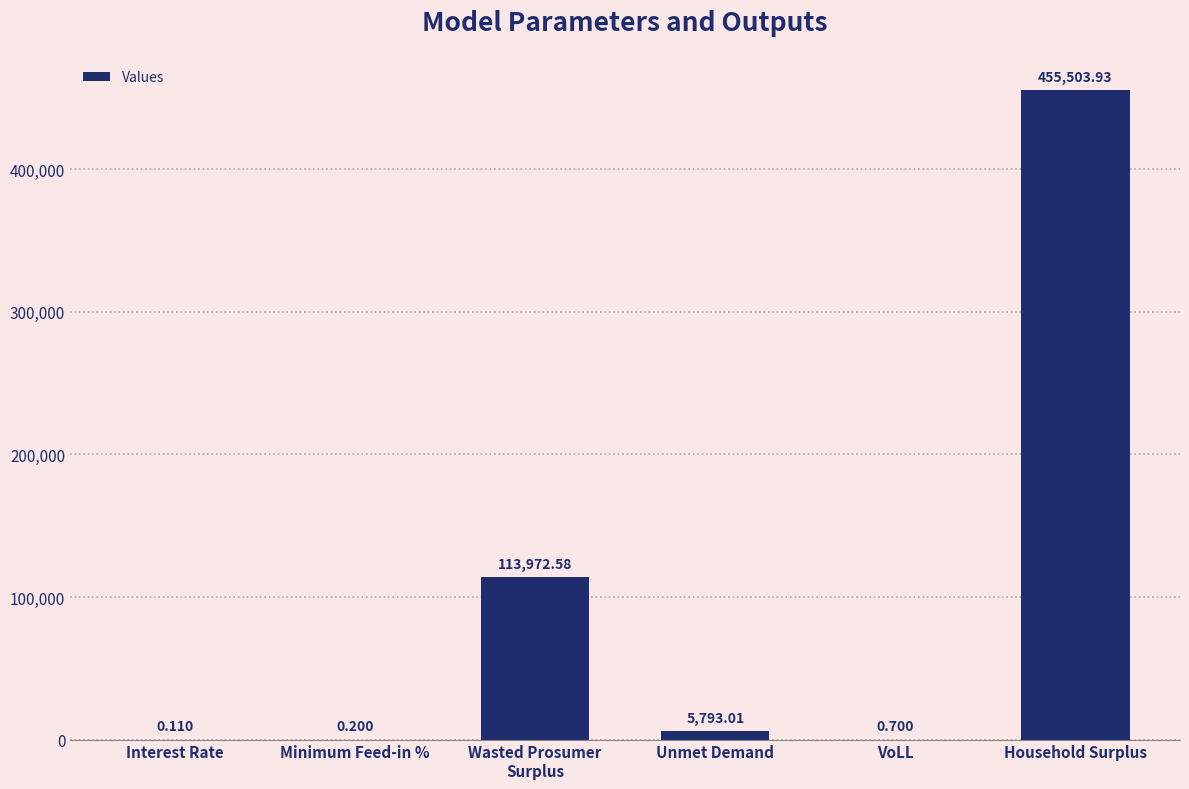

The chart shows a value of 5793.0 at Unmet Demand. True or false?

True